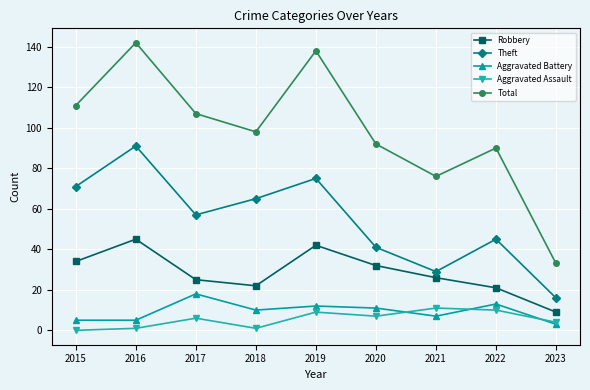

Reading right to left, transcribe all the data shown in this chart.

Robbery: 2023=9	2022=21	2021=26	2020=32	2019=42	2018=22	2017=25	2016=45	2015=34
Theft: 2023=16	2022=45	2021=29	2020=41	2019=75	2018=65	2017=57	2016=91	2015=71
Aggravated Battery: 2023=3	2022=13	2021=7	2020=11	2019=12	2018=10	2017=18	2016=5	2015=5
Aggravated Assault: 2023=4	2022=10	2021=11	2020=7	2019=9	2018=1	2017=6	2016=1	2015=0
Total: 2023=33	2022=90	2021=76	2020=92	2019=138	2018=98	2017=107	2016=142	2015=111